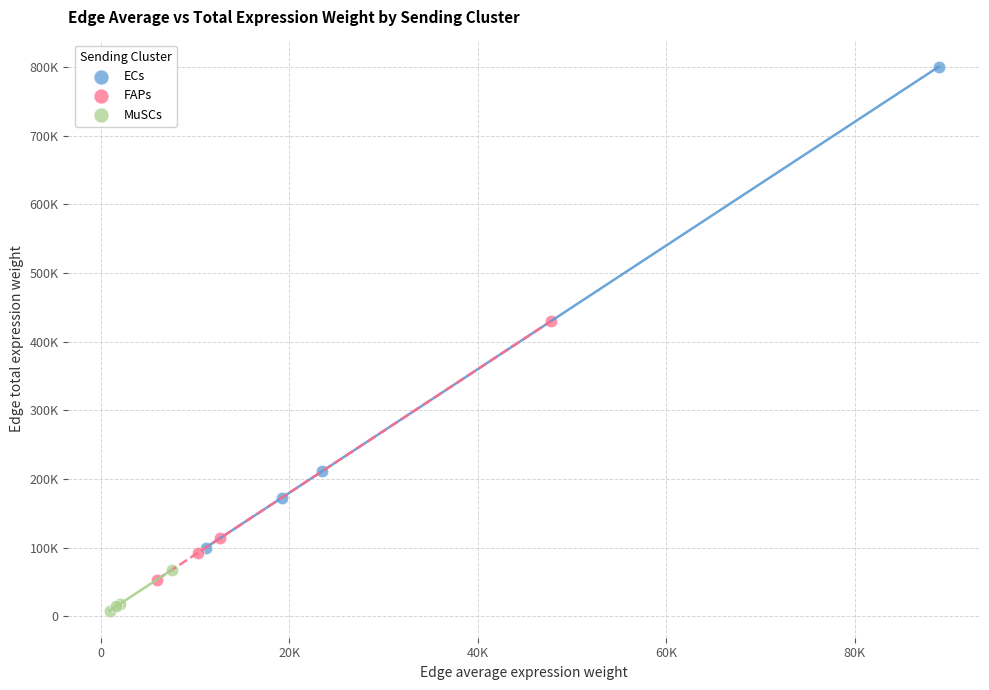

Which series has the largest Y range (max minus min)?

ECs